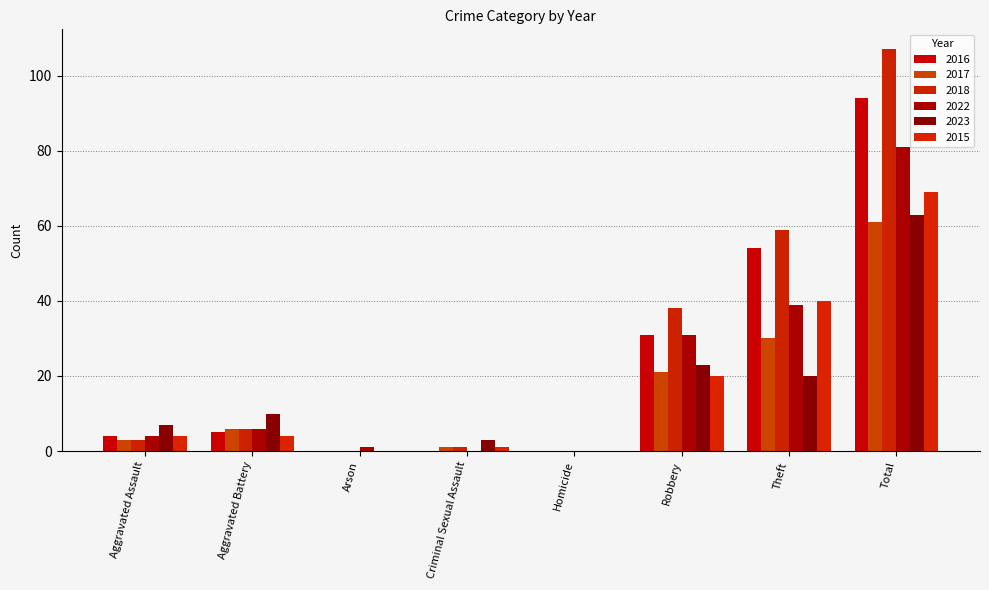

Is it true that 2023 equals 63 at Total?

True